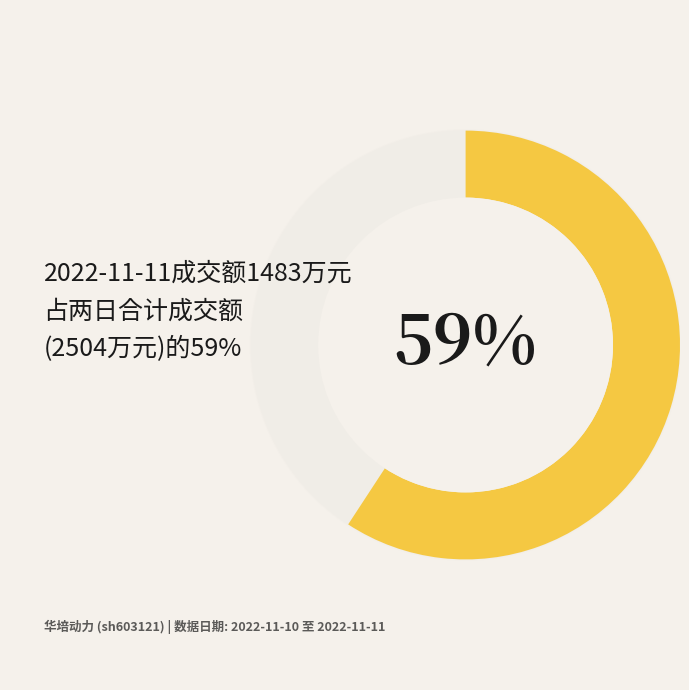

Between 2022-11-11 and 2022-11-10, which is larger?

2022-11-11